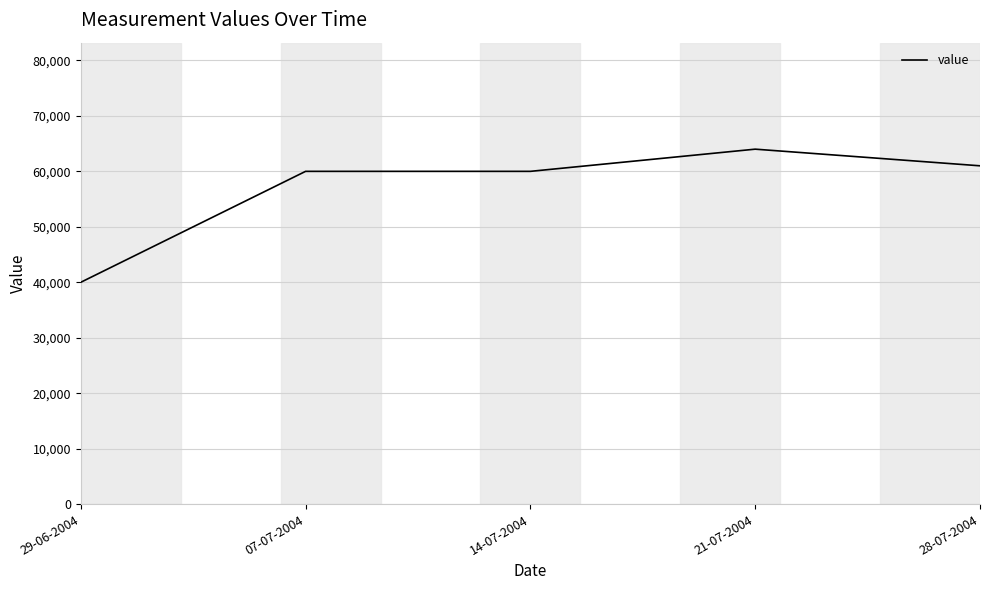

What is the sum of all values?

285000